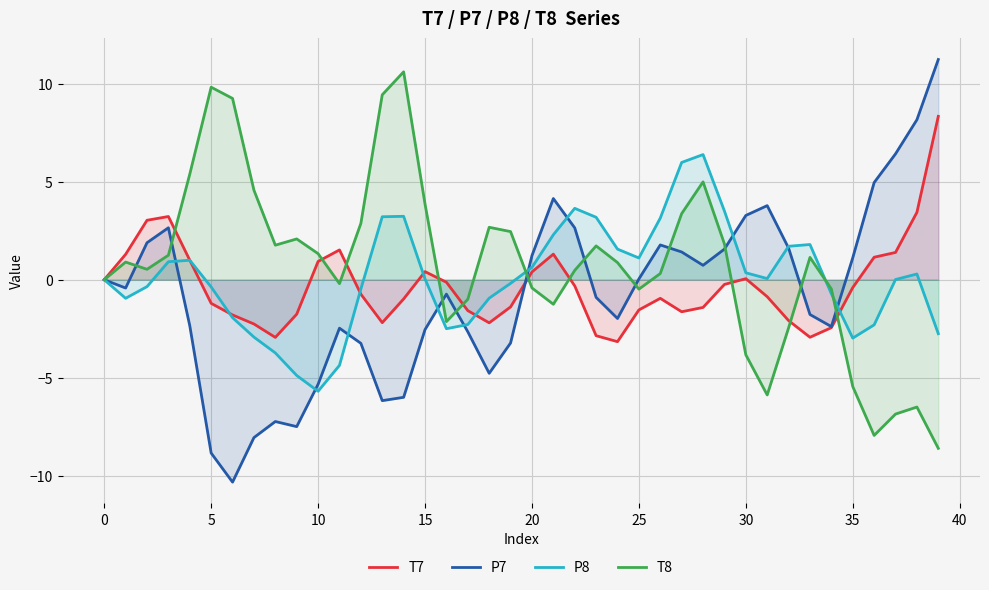

Rank the series by their average value, from highest to lowest.

T8, P8, T7, P7